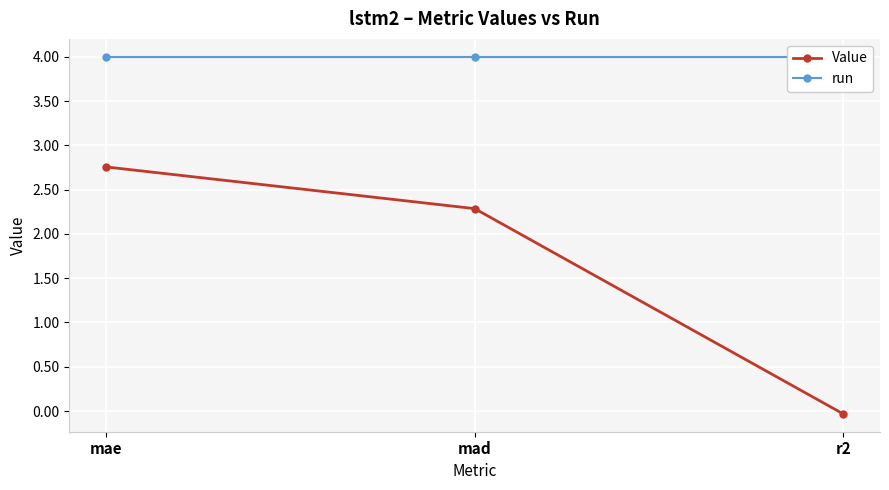

Which series has the largest total across all categories?

run